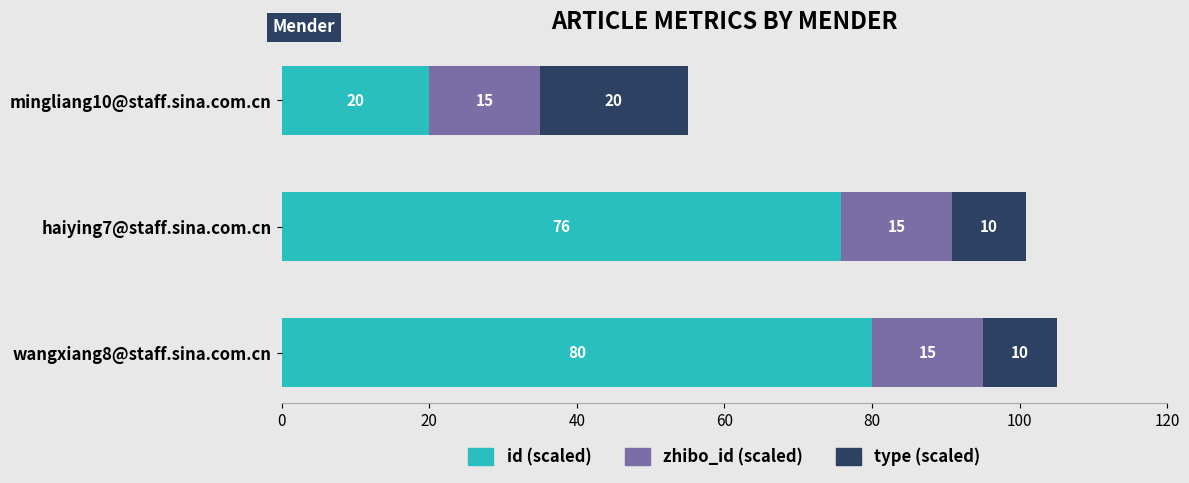

What are all the series names shown in the legend?

id (scaled), zhibo_id (scaled), type (scaled)